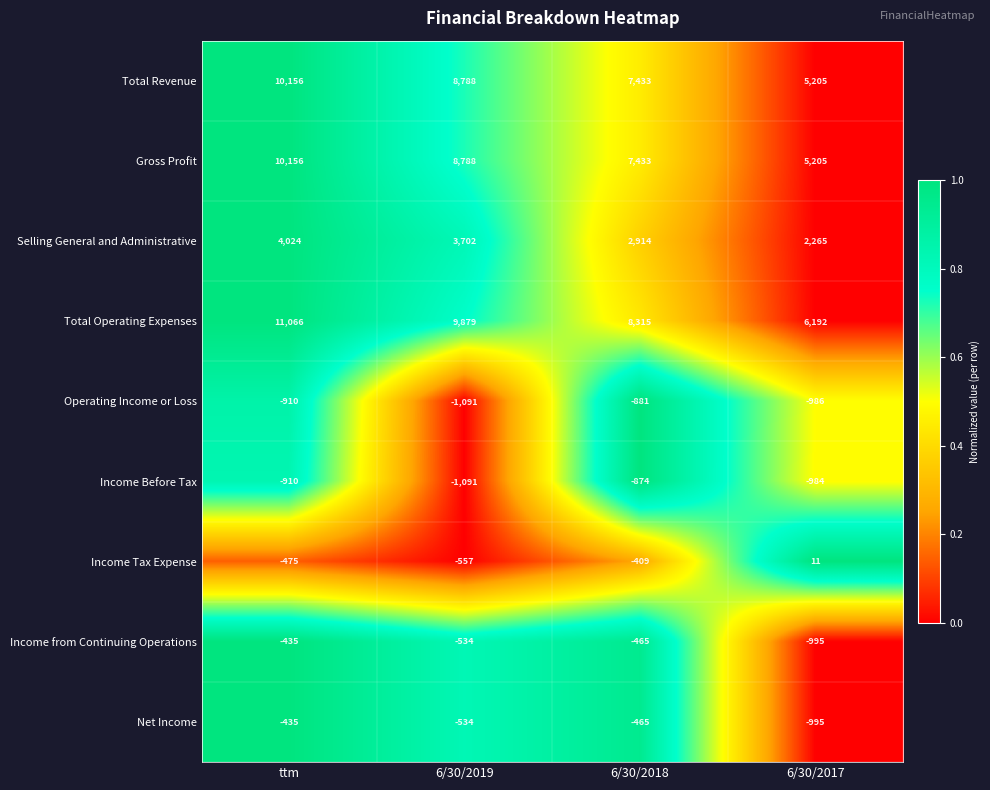

Count the number of categories in the chart.

4